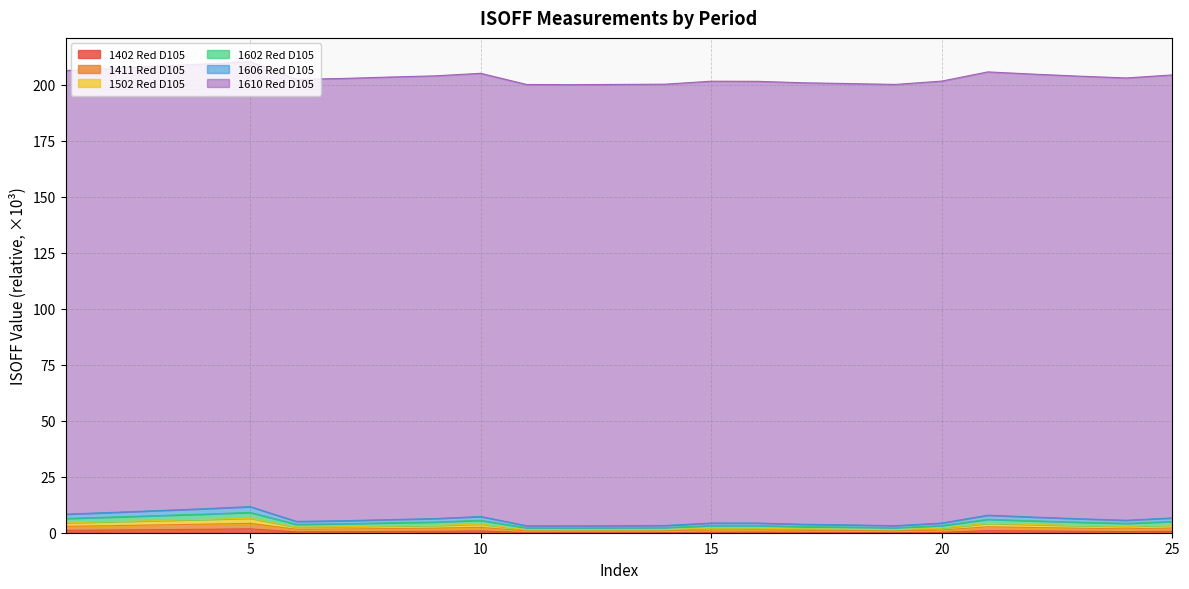

What is the difference between the maximum and minimum values in the 1602 Red D105 series?

8.6